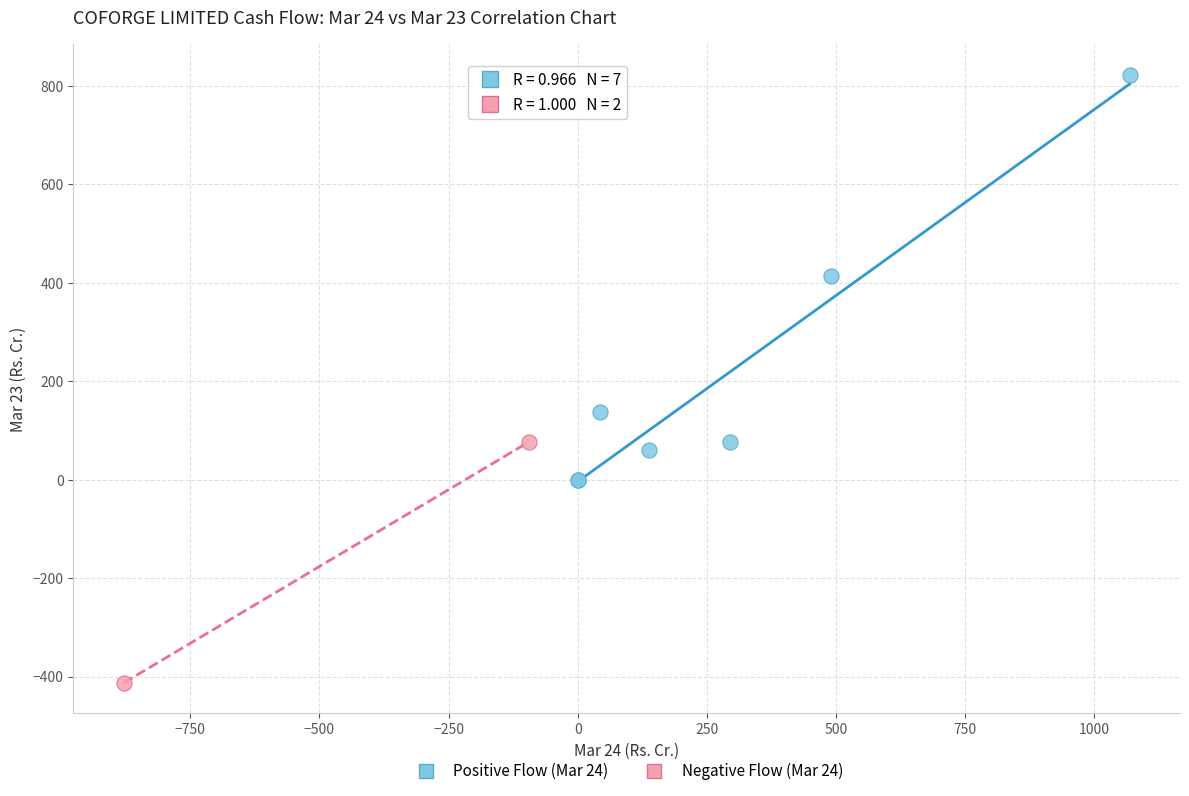

What are all the series names shown in the legend?

Positive Flow (Mar 24), Negative Flow (Mar 24)